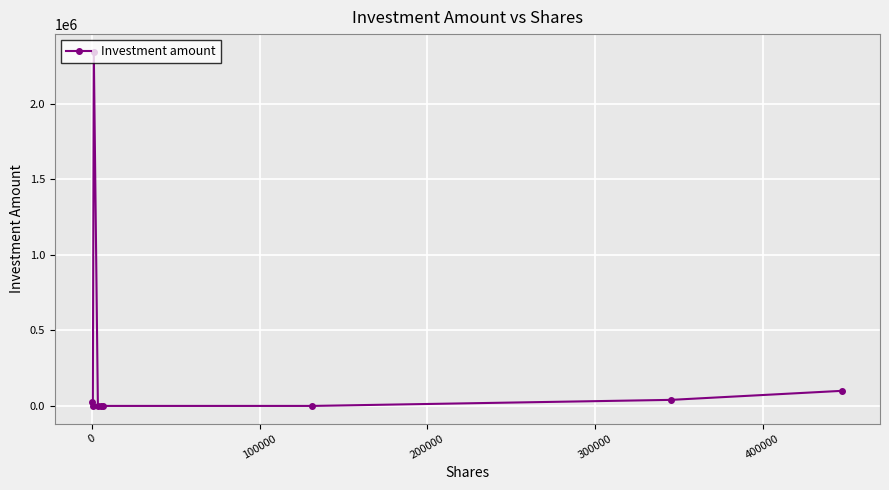

What is the greatest value displayed?

2343242.0